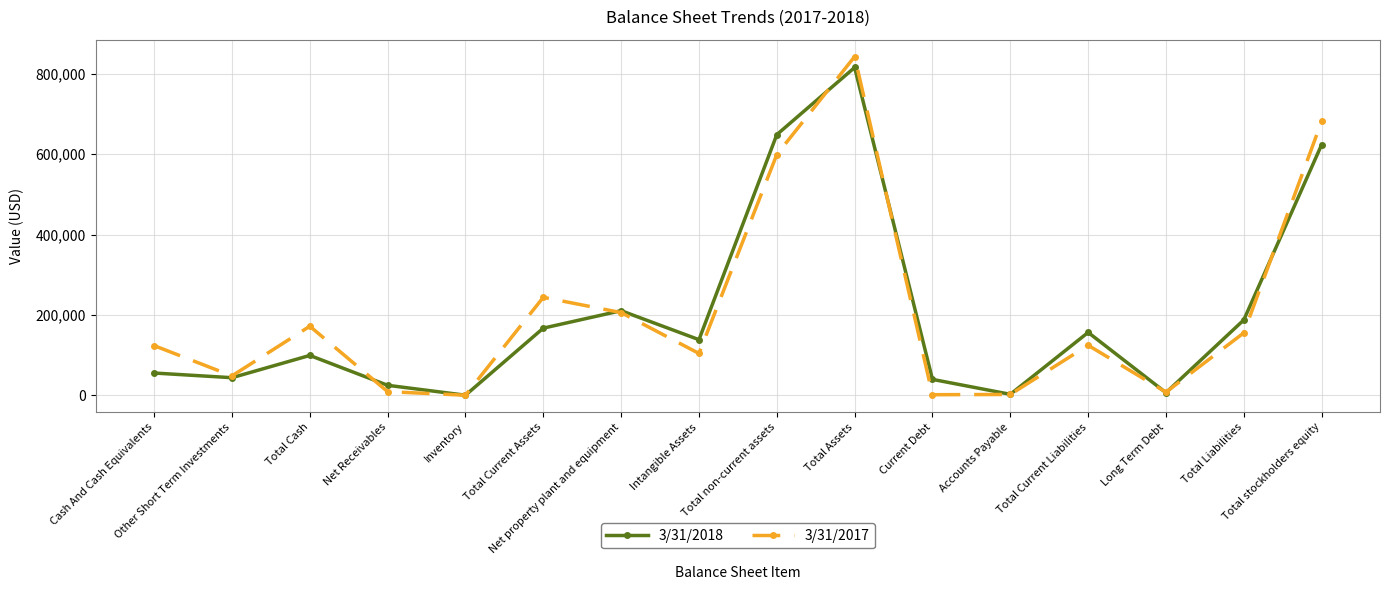

At which label does 3/31/2018 first exceed 138389?

Total Current Assets